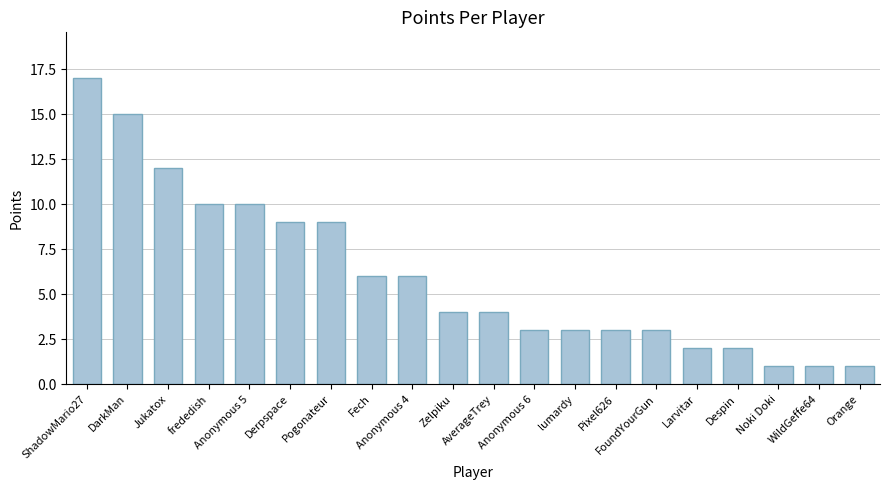

Reading left to right, list all the values displayed in this chart.

ShadowMario27=17	DarkMan=15	Jukatox=12	frededish=10	Anonymous 5=10	Derpspace=9	Pogonateur=9	Fech=6	Anonymous 4=6	Zelpiku=4	AverageTrey=4	Anonymous 6=3	lumardy=3	Pixel626=3	FoundYourGun=3	Larvitar=2	Despin=2	Noki Doki=1	WildGeffe64=1	Orange=1